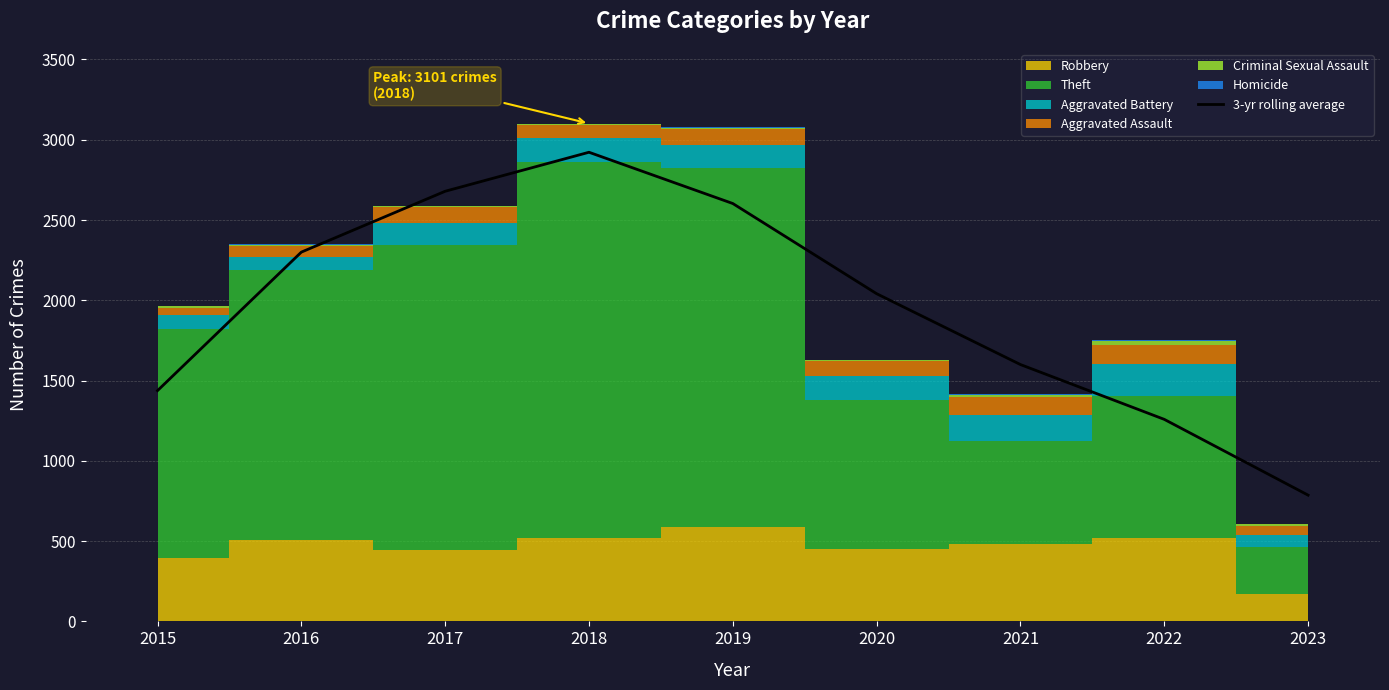

Is it true that the value at 2018 is 764.3?

False